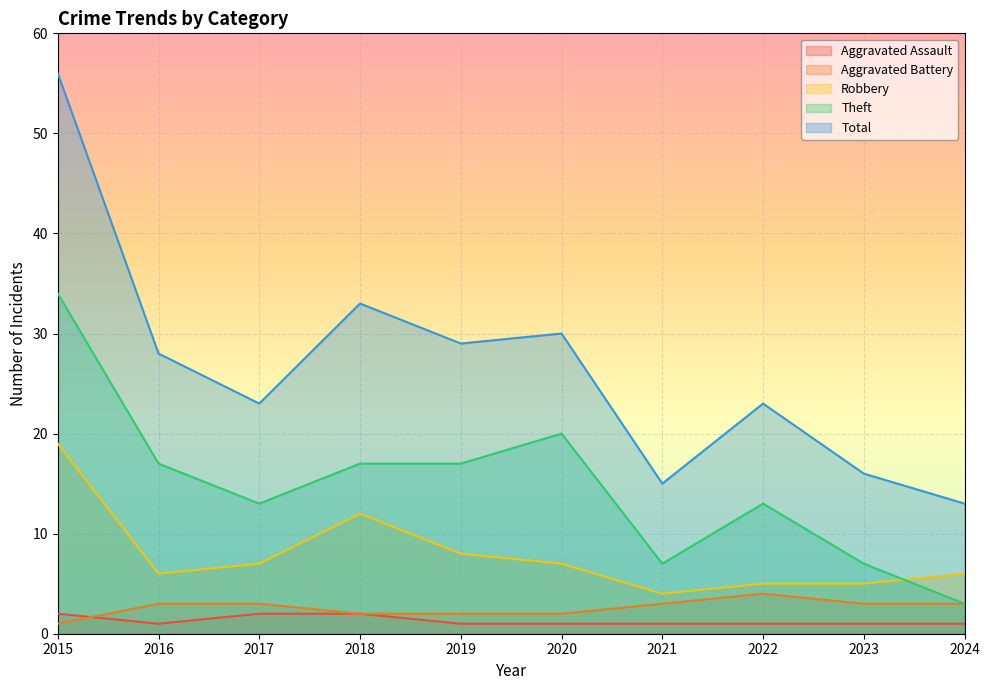

How many data points in Total are less than 28?

5